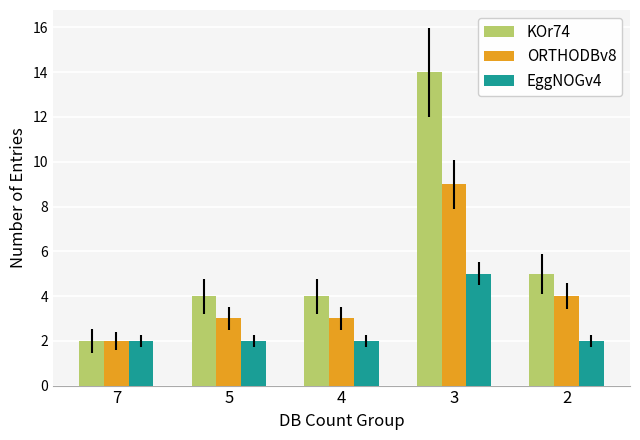

Are the bars grouped side by side (vs. stacked)?

Yes